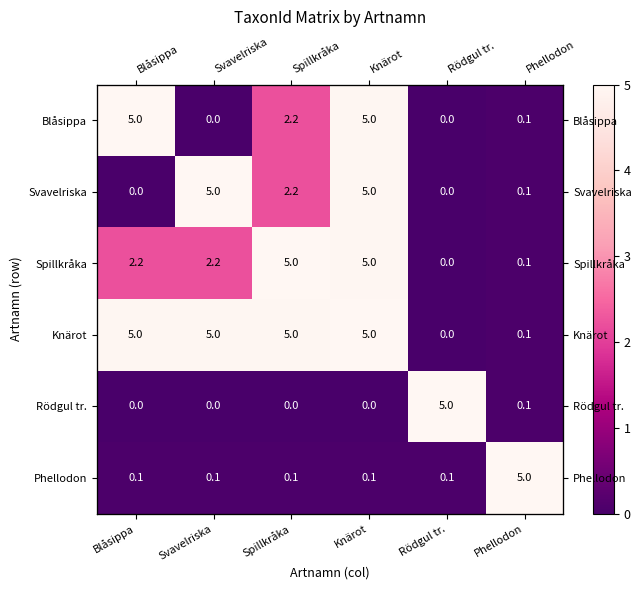

What is the average value of the Blåsippa series?

2.0